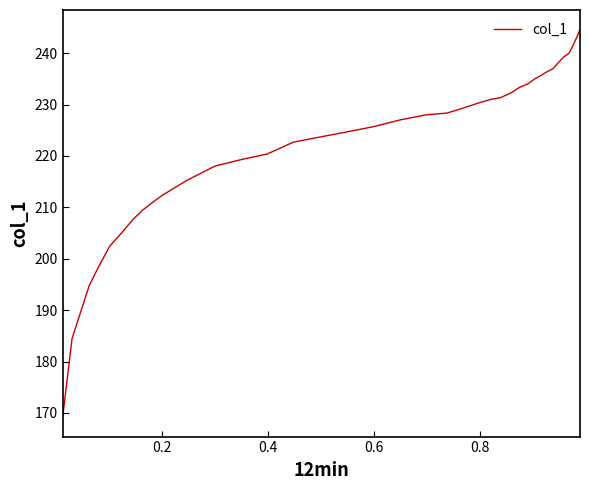

What is the greatest value displayed?

244.6